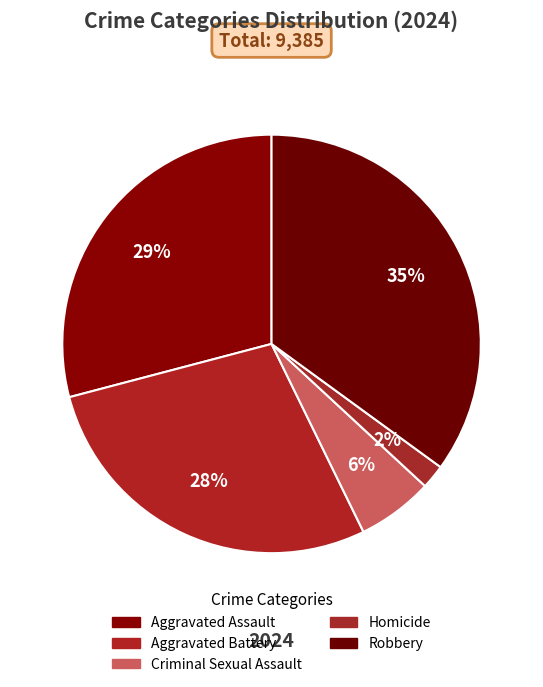

What percentage is the Robbery slice, to the nearest percent?

35%